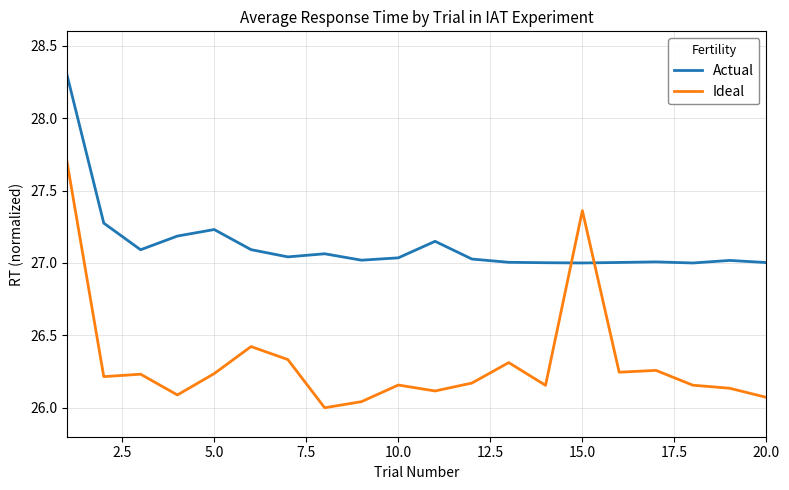

Which series has the widest spread of values?

Ideal